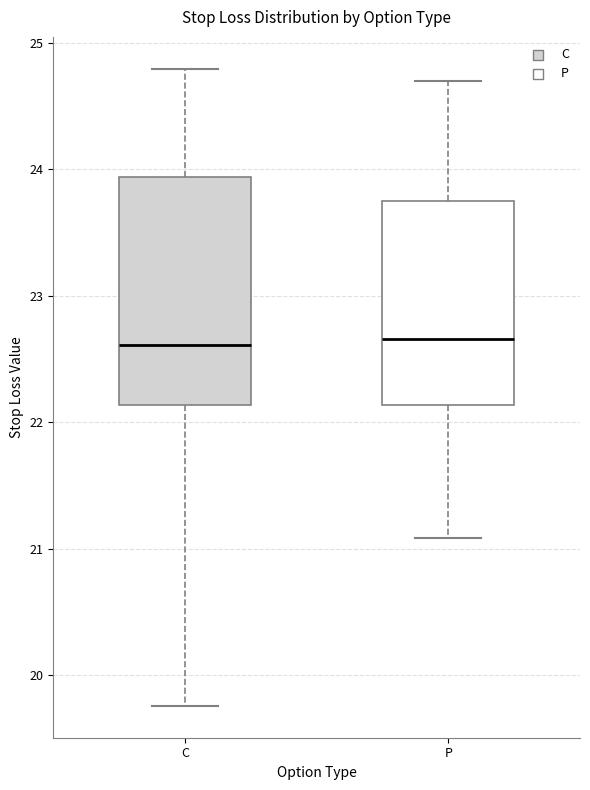

Reading left to right, transcribe this box plot: for each box, give where its median line is, the range the box spans, and where its two whiskers end, as read against the y-axis. The values are not printed on the chart, so give them approximately, as read against the axis.

C: median 22.6, box 22.1 to 23.9, whiskers 19.8 to 24.8
P: median 22.7, box 22.1 to 23.8, whiskers 21.1 to 24.7